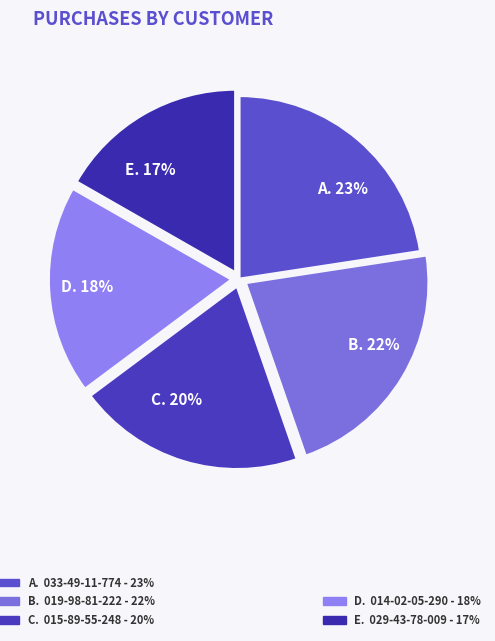

Is there any slice that represents more than half of the pie?

No